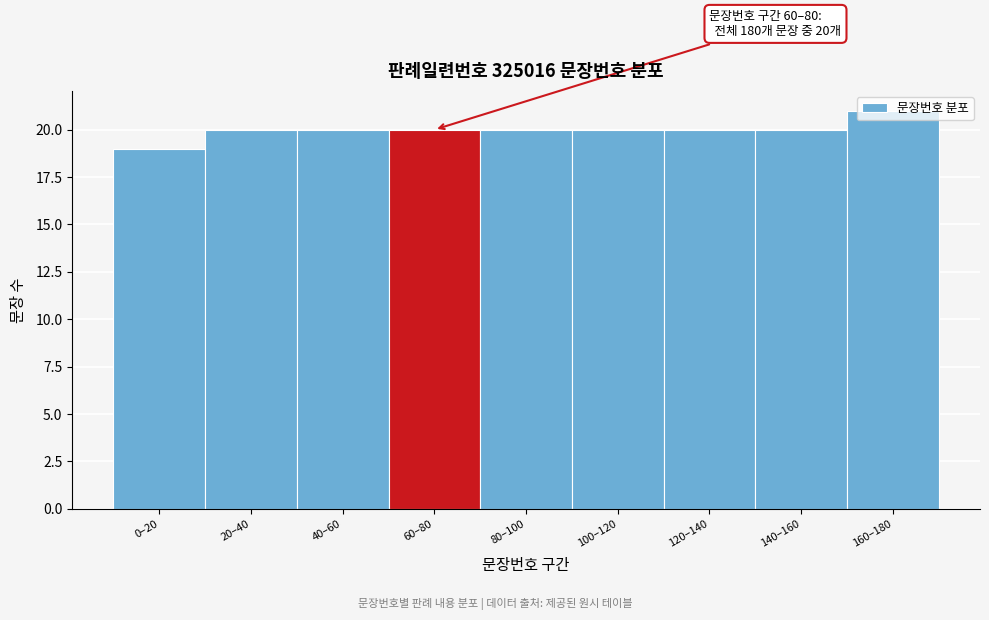

What is the value of the 5th bar from the left?

20